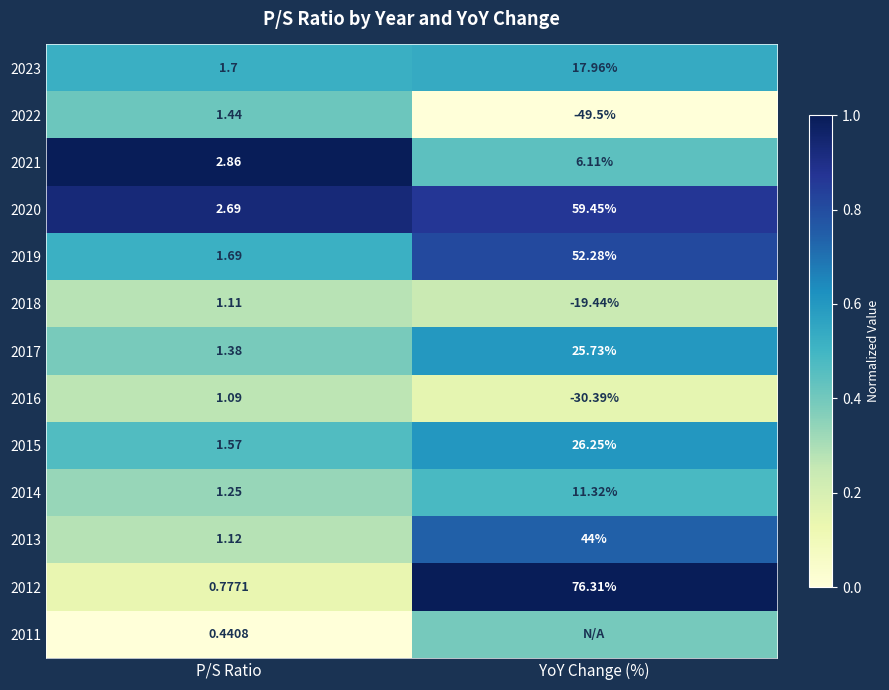

Which has a higher value, YoY Change (%) or P/S Ratio?

YoY Change (%)